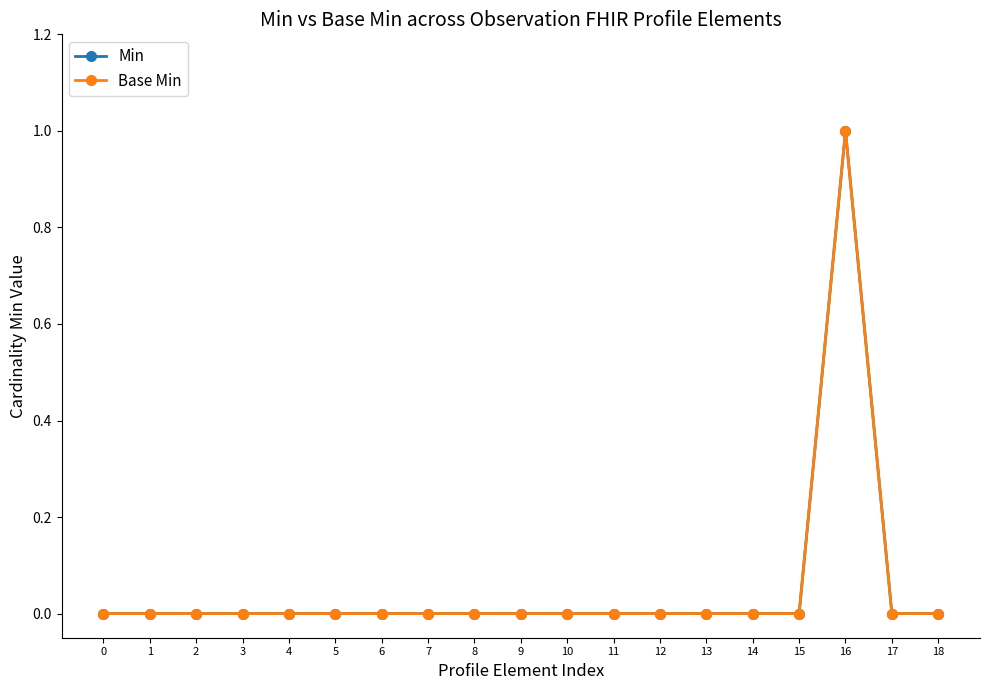

Does the chart have visible grid lines?

No